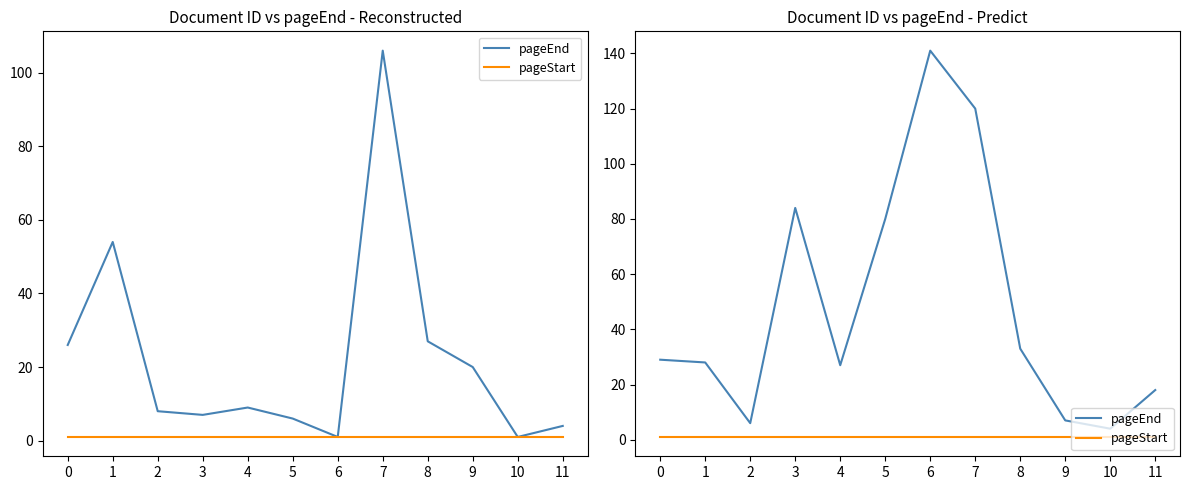

True or false: pageEnd and pageStart cross at least once.

False